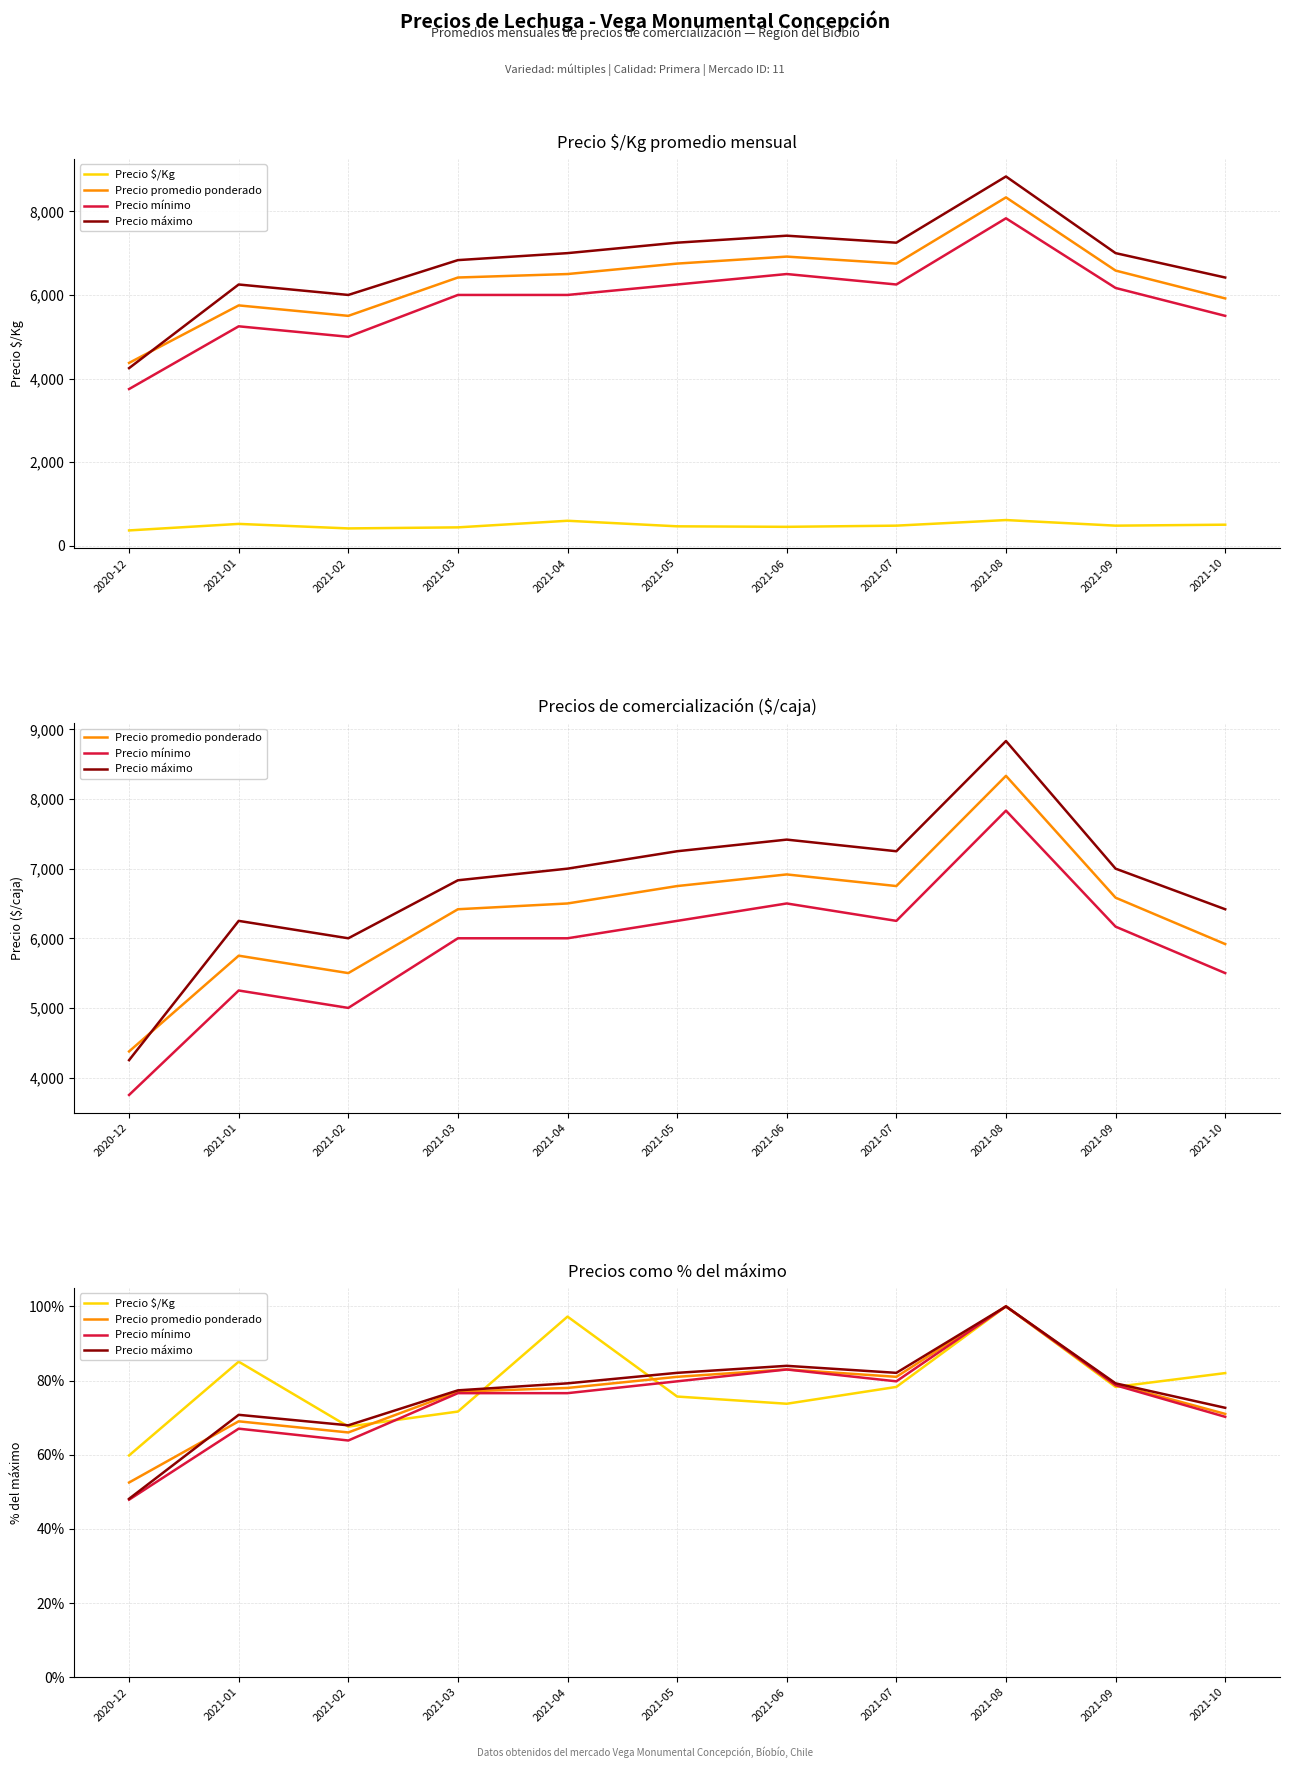

Where is Precio $/Kg nearest to the value 79?

2021-07